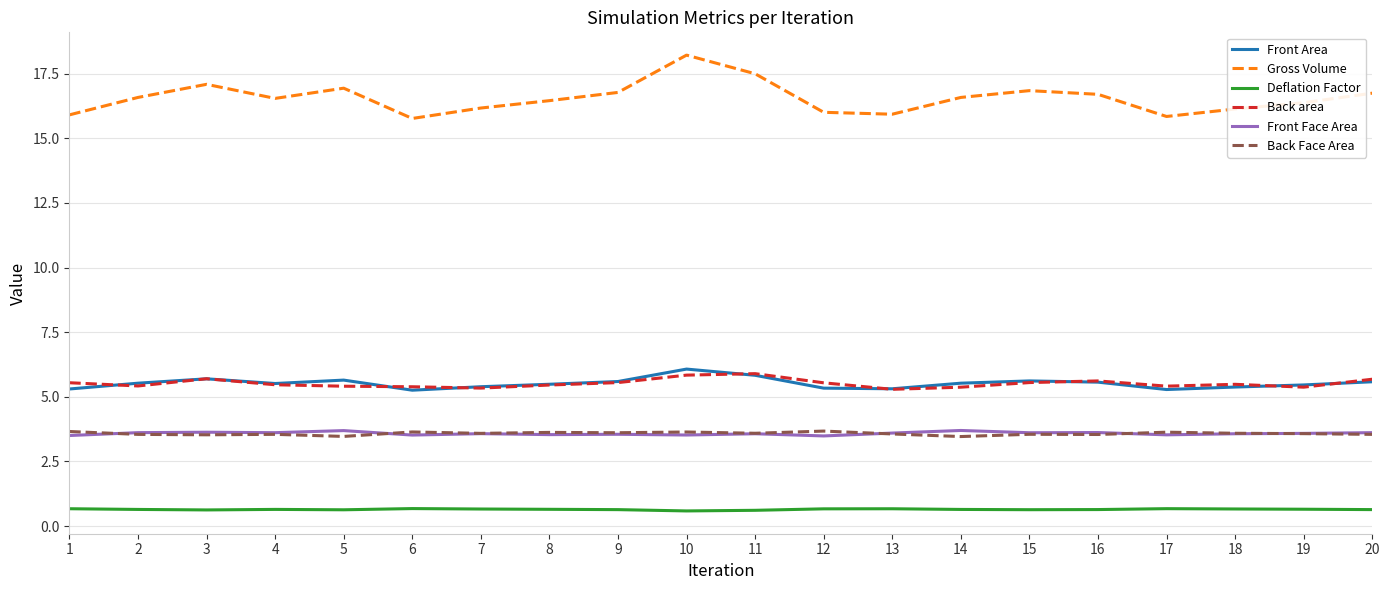

What is the highest value of the Front Face Area series?

3.7